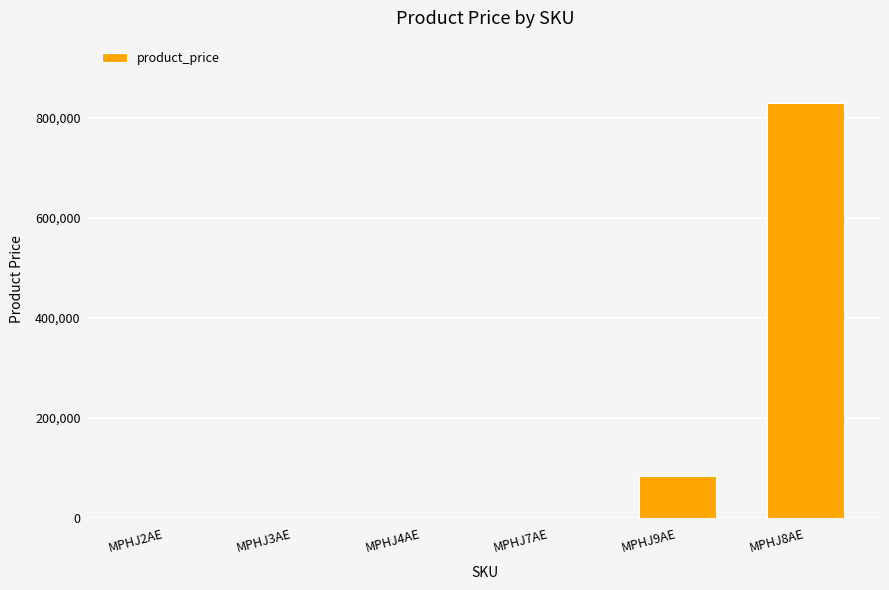

Reading left to right, extract all data points from this chart.

MPHJ2AE=1200	MPHJ3AE=1200	MPHJ4AE=1200	MPHJ7AE=1200	MPHJ9AE=85000	MPHJ8AE=830000